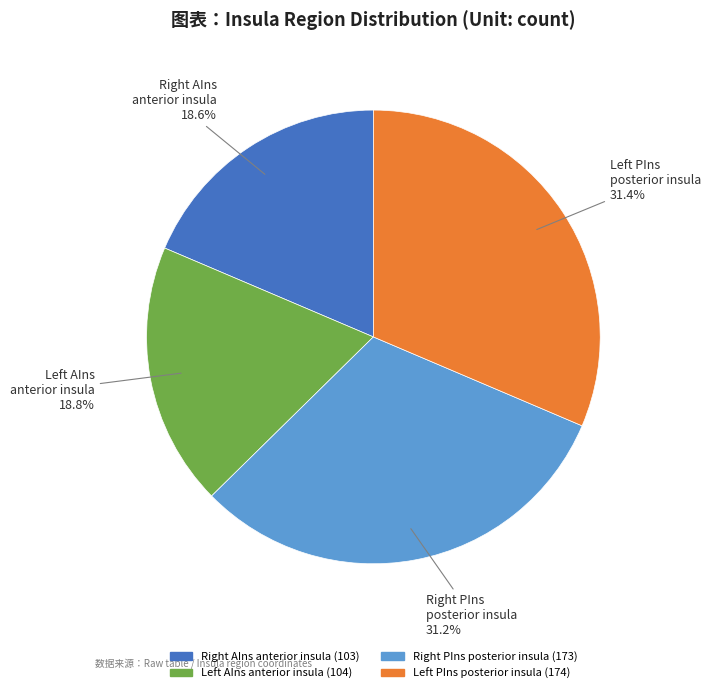

Is there any slice that represents more than half of the pie?

No